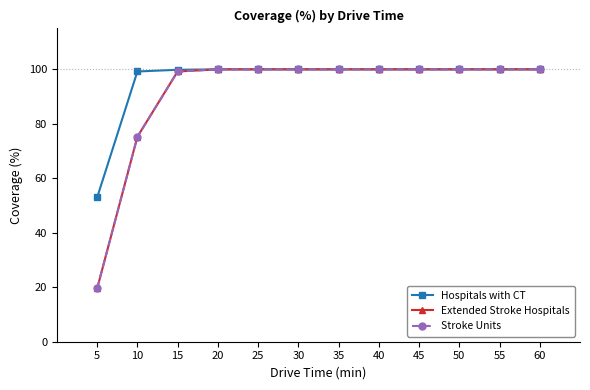

True or false: Extended Stroke Hospitals and Stroke Units intersect in this chart.

False